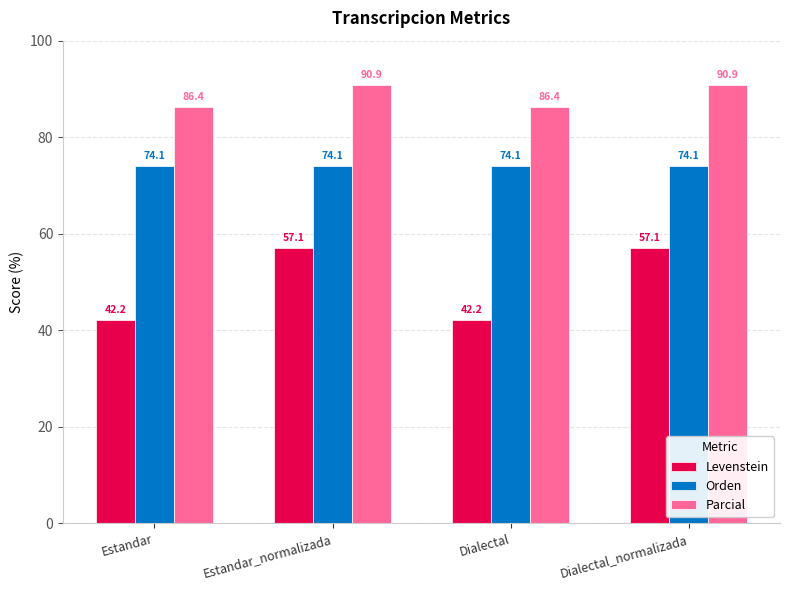

What position from the left is Dialectal?

3